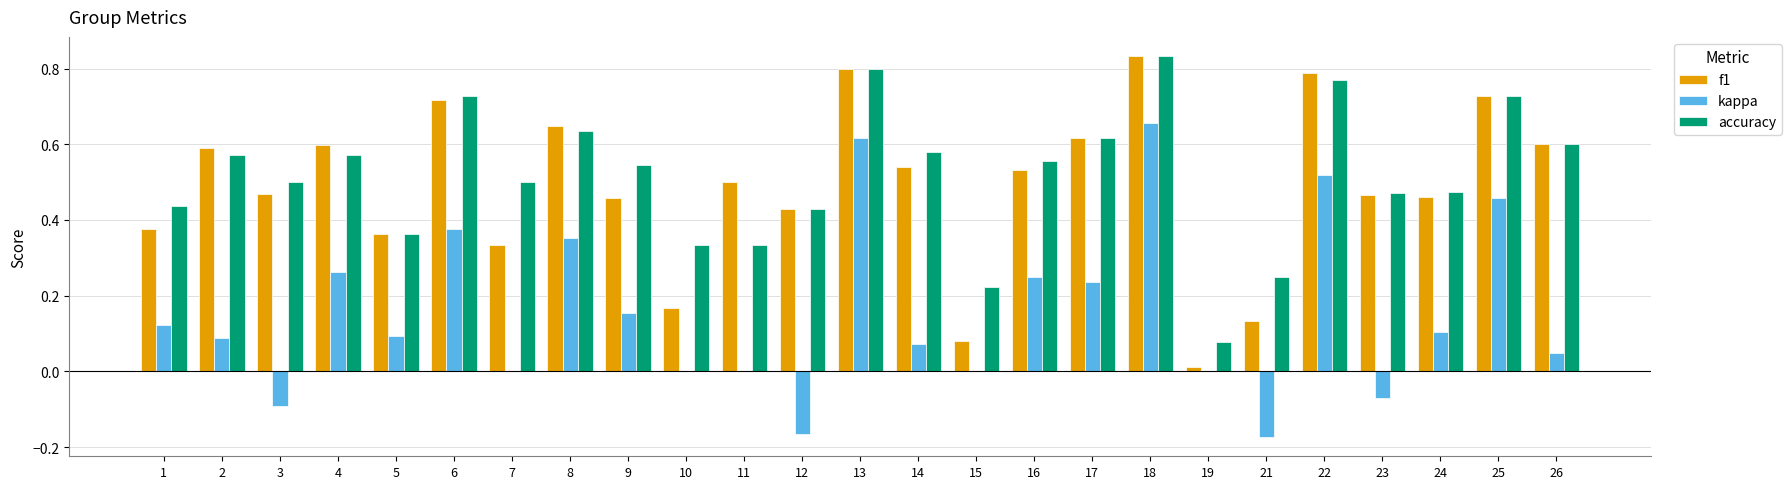

How many distinct data groups are displayed?

3